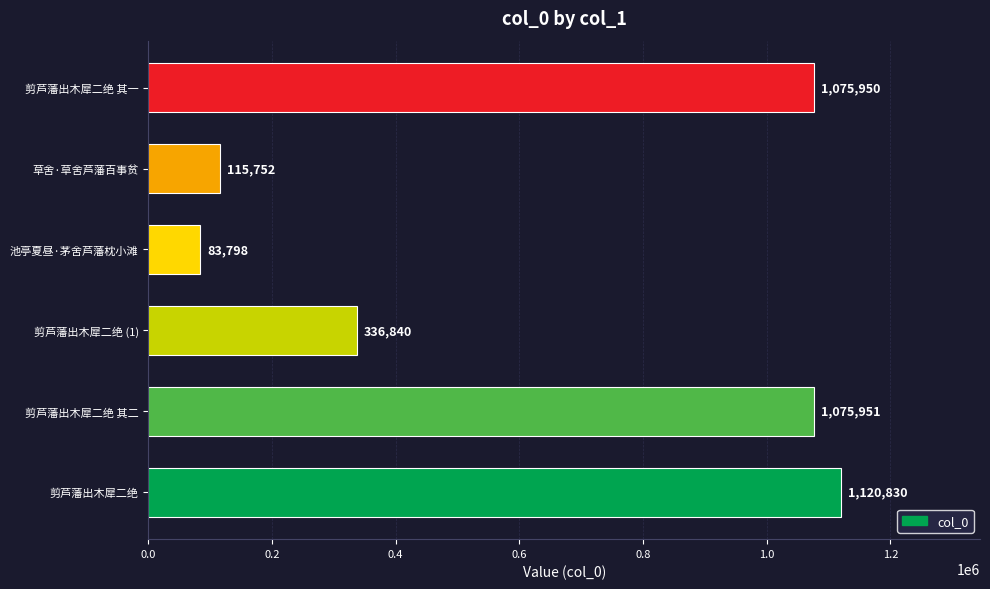

How many data points are less than 1075950?

3